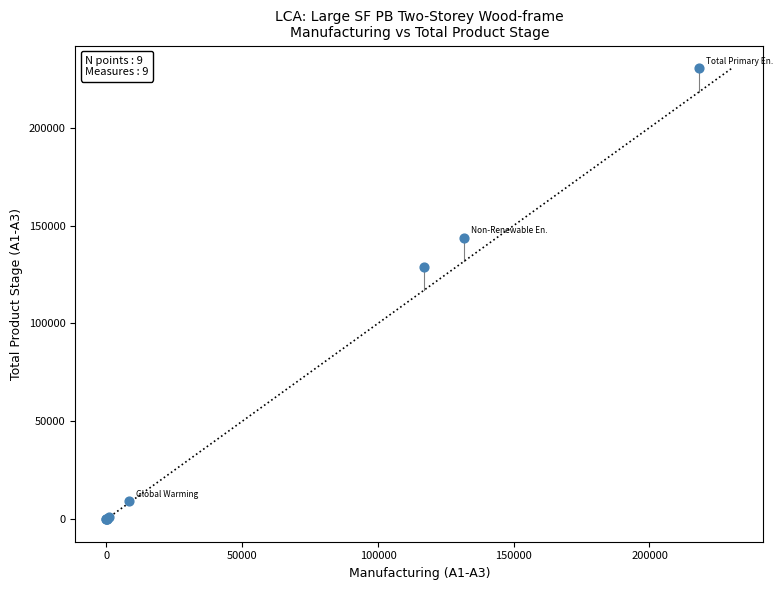

What Y value in the scatter plot is closest to 115208?

129050.1